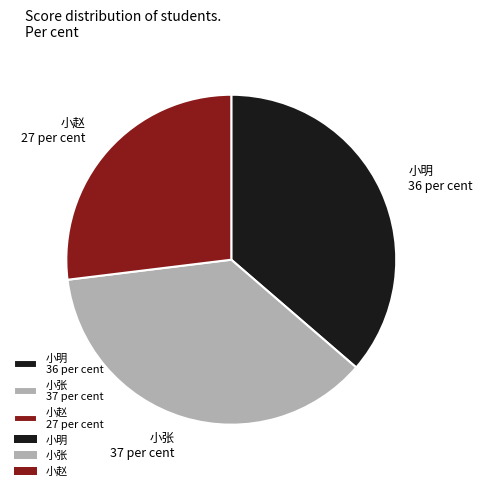

Combined, do 小明 36 per cent and 小张 37 per cent account for over 50%?

Yes